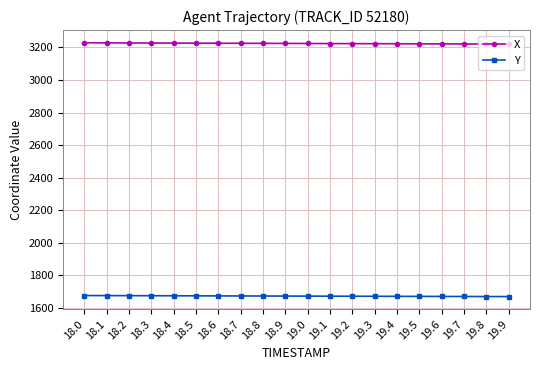

What is the label of the 17th point from the right?

18.3